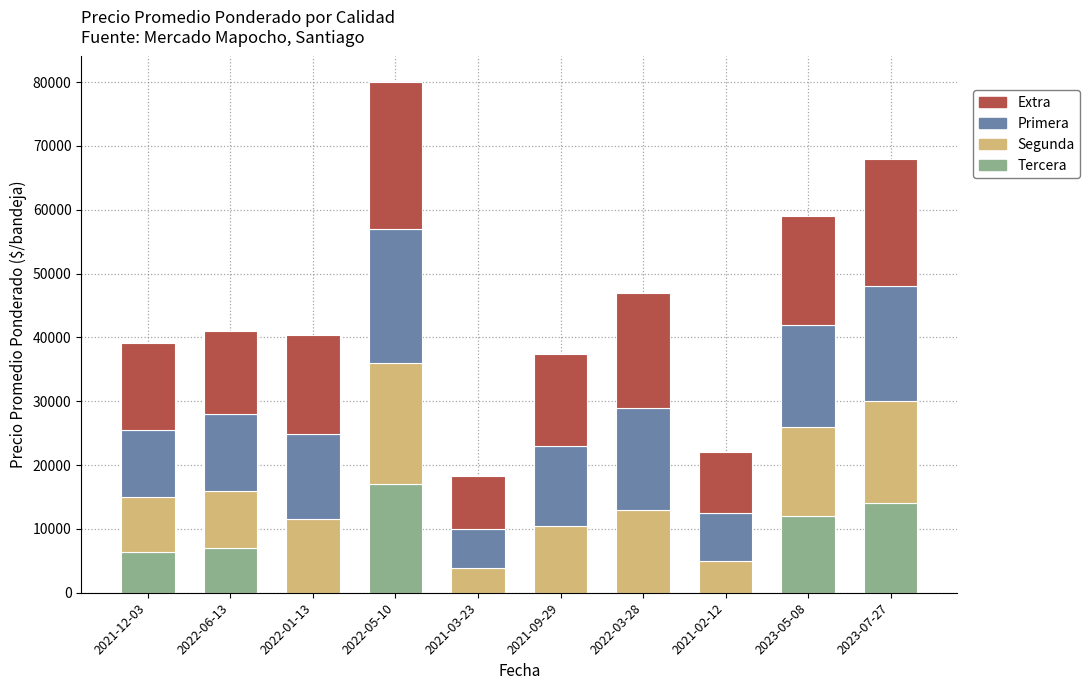

At which category is the sum across all series the highest?

2022-05-10